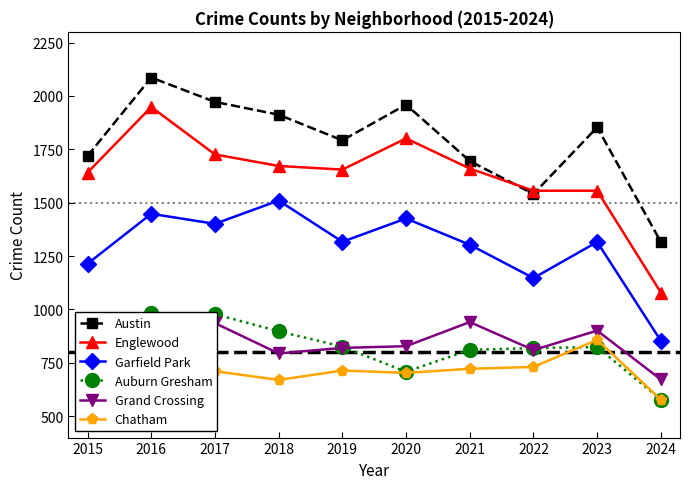

At which label does Englewood first exceed 1660?

2016